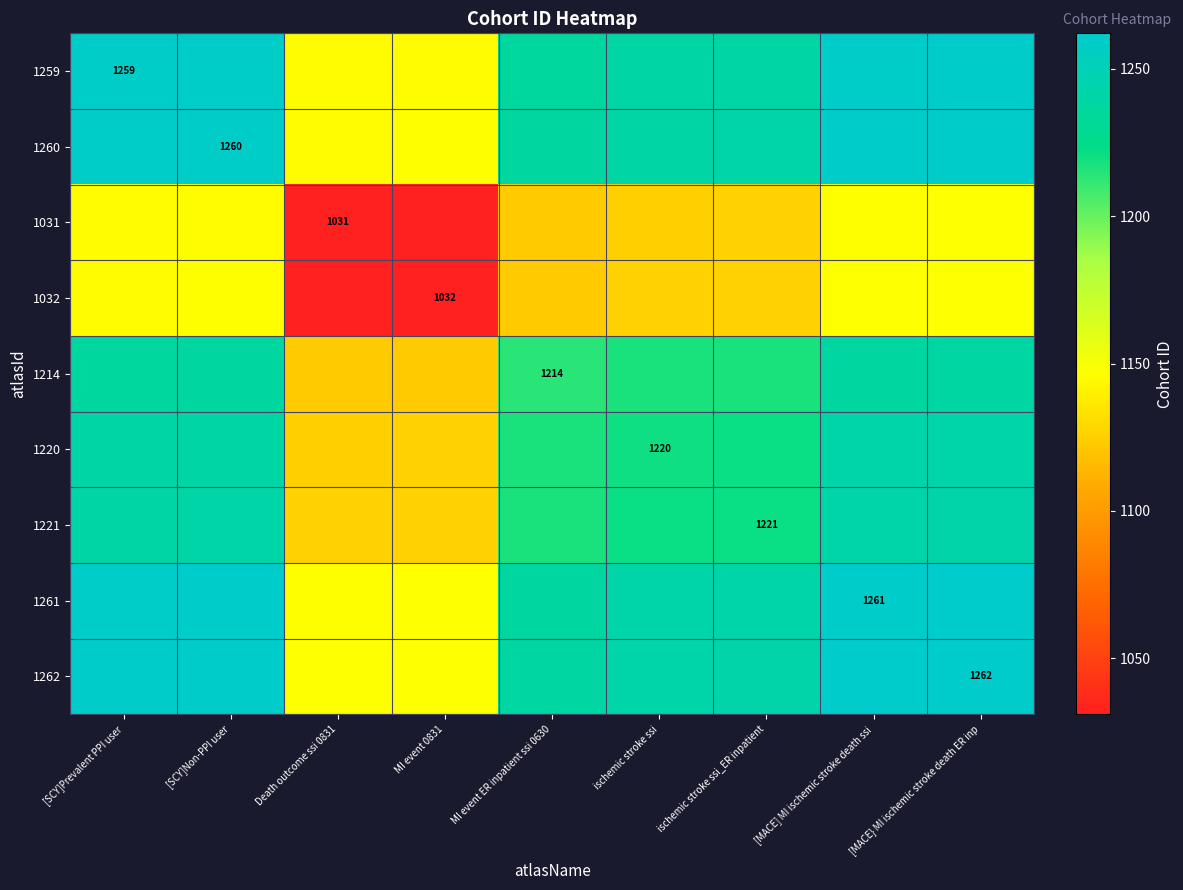

What is the maximum value shown in the chart?

1262.0